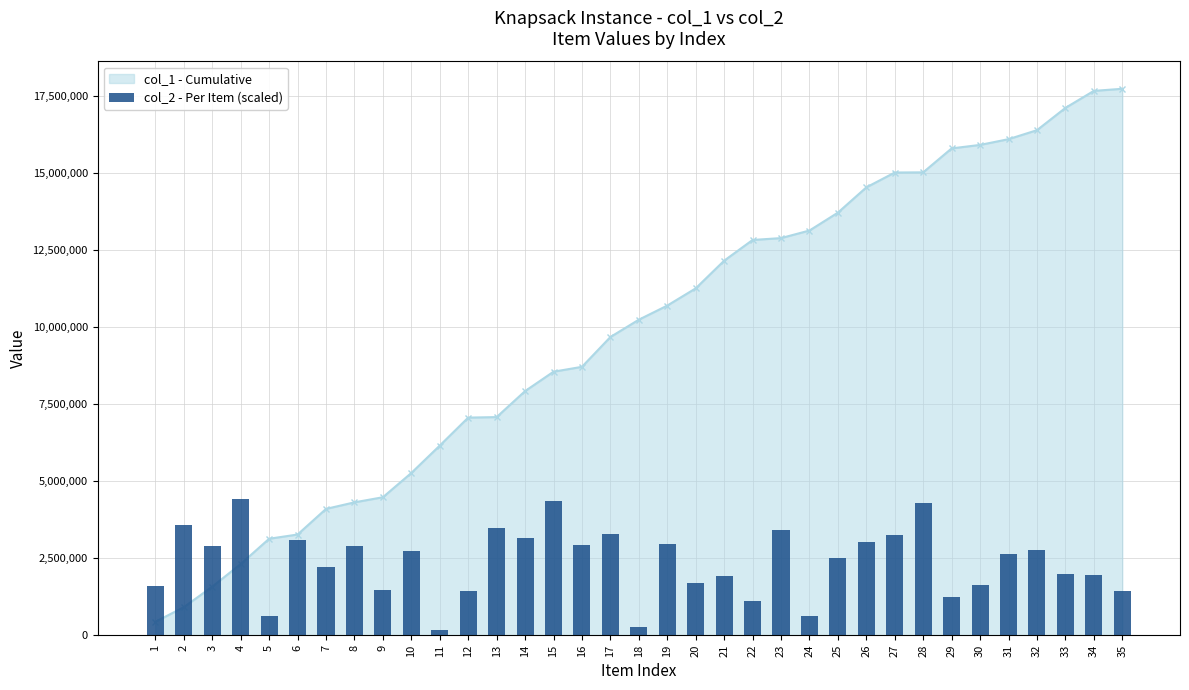

Is it true that the value at 32 is 2751414.4?

True